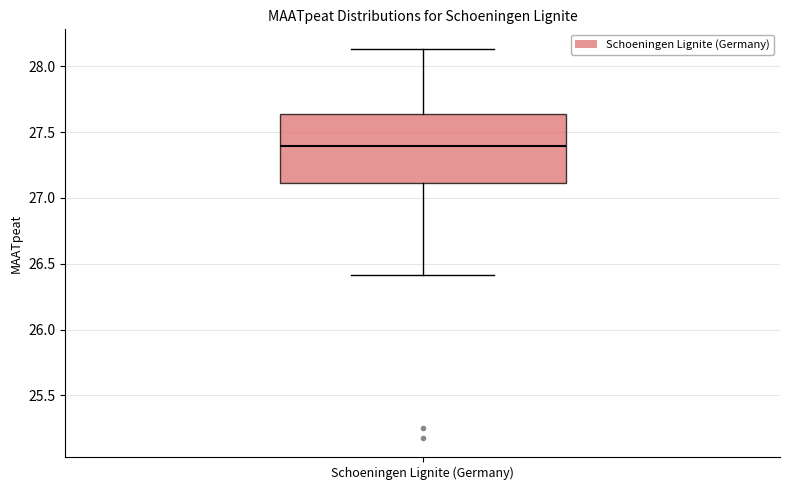

Where does the median line of the box for Schoeningen Lignite (Germany) sit on the y-axis? The values are not printed on the chart, so give them approximately, as read against the axis.

27.40